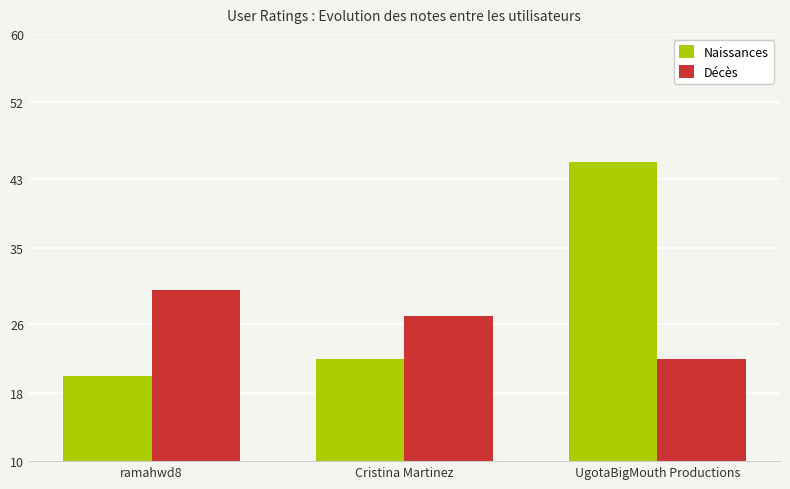

At which category is the sum across all series the highest?

UgotaBigMouth Productions